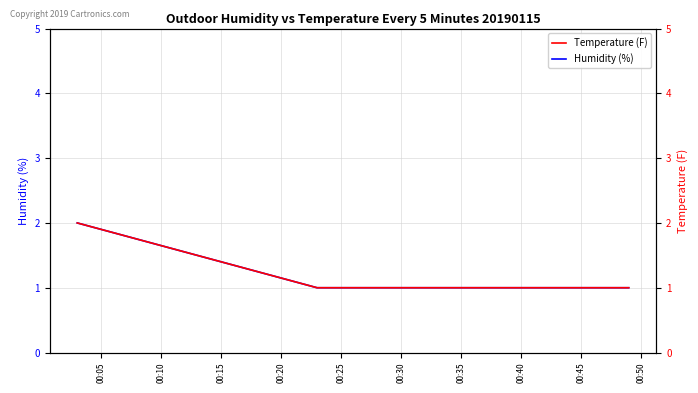

Count the Temperature (F) values in the range 1 to 2.

3